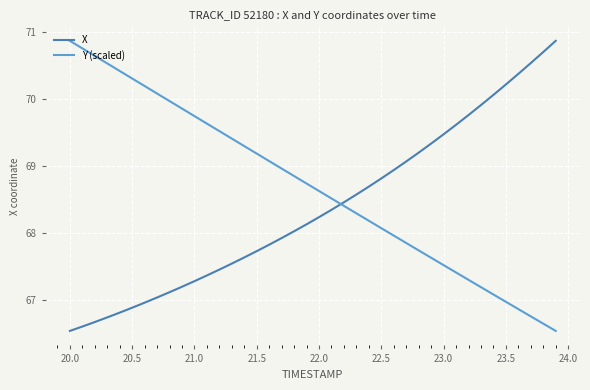

How many times do X and Y (scaled) cross each other?

1